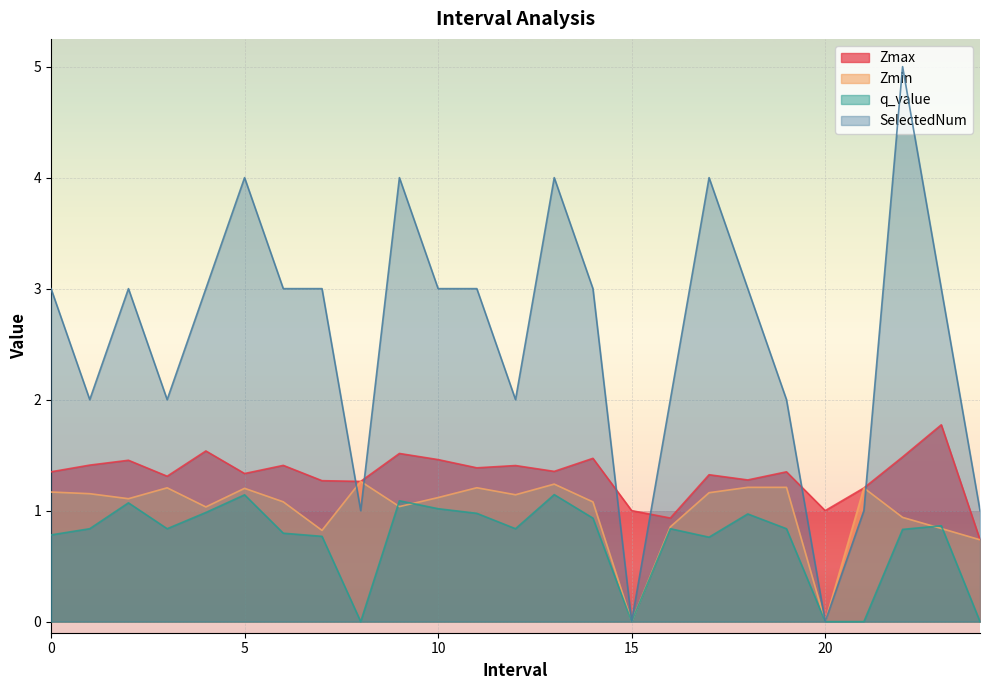

The Zmin series shows 1.5 at 6. True or false?

False